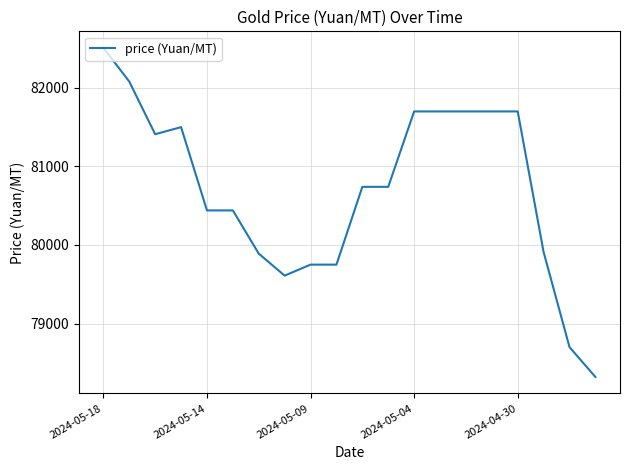

What is the smallest value displayed?

78320